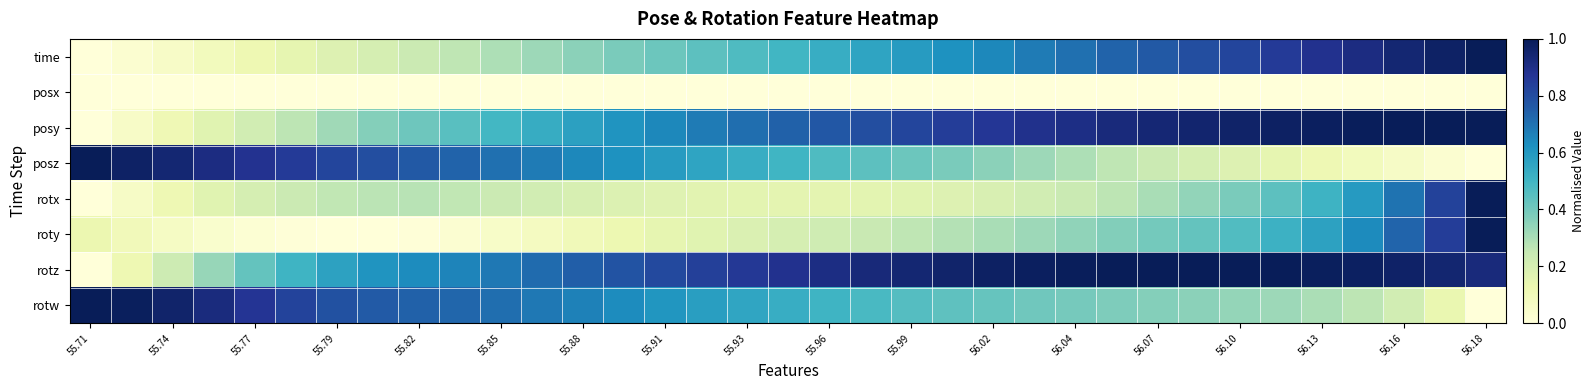

Reading right to left, transcribe all the data shown in this chart.

time: 1.0	1.0	0.9	0.9	0.9	0.9	0.8	0.8	0.8	0.7	0.7	0.7	0.6	0.6	0.6	0.6	0.5	0.5	0.5	0.4	0.4	0.4	0.4	0.3	0.3	0.3	0.2	0.2	0.2	0.1	0.1	0.1	0.1	0.0	0.0
posx: 0.0	0.0	0.0	0.0	0.0	0.0	0.0	0.0	0.0	0.0	0.0	0.0	0.0	0.0	0.0	0.0	0.0	0.0	0.0	0.0	0.0	0.0	0.0	0.0	0.0	0.0	0.0	0.0	0.0	0.0	0.0	0.0	0.0	0.0	0.0
posy: 1.0	1.0	1.0	1.0	1.0	1.0	1.0	1.0	0.9	0.9	0.9	0.9	0.9	0.8	0.8	0.8	0.8	0.7	0.7	0.7	0.6	0.6	0.6	0.5	0.5	0.5	0.4	0.4	0.3	0.3	0.2	0.2	0.1	0.1	0.0
posz: 0.0	0.0	0.1	0.1	0.1	0.1	0.2	0.2	0.2	0.3	0.3	0.3	0.4	0.4	0.4	0.4	0.5	0.5	0.5	0.6	0.6	0.6	0.6	0.7	0.7	0.7	0.8	0.8	0.8	0.9	0.9	0.9	0.9	1.0	1.0
rotx: 1.0	0.8	0.7	0.6	0.5	0.4	0.4	0.3	0.3	0.3	0.2	0.2	0.2	0.2	0.2	0.2	0.2	0.2	0.2	0.2	0.2	0.2	0.2	0.2	0.2	0.3	0.3	0.3	0.3	0.2	0.2	0.2	0.1	0.1	0.0
roty: 1.0	0.8	0.7	0.6	0.6	0.5	0.5	0.4	0.4	0.4	0.3	0.3	0.3	0.3	0.3	0.2	0.2	0.2	0.2	0.2	0.1	0.1	0.1	0.1	0.1	0.0	0.0	0.0	0.0	0.0	0.0	0.0	0.1	0.1	0.1
rotz: 0.9	0.9	1.0	1.0	1.0	1.0	1.0	1.0	1.0	1.0	1.0	1.0	1.0	1.0	0.9	0.9	0.9	0.9	0.9	0.8	0.8	0.8	0.7	0.7	0.7	0.7	0.6	0.6	0.6	0.5	0.4	0.3	0.2	0.1	0.0
rotw: 0.0	0.1	0.2	0.3	0.3	0.3	0.3	0.4	0.4	0.4	0.4	0.4	0.4	0.4	0.5	0.5	0.5	0.5	0.6	0.6	0.6	0.6	0.7	0.7	0.7	0.7	0.7	0.8	0.8	0.8	0.9	0.9	1.0	1.0	1.0